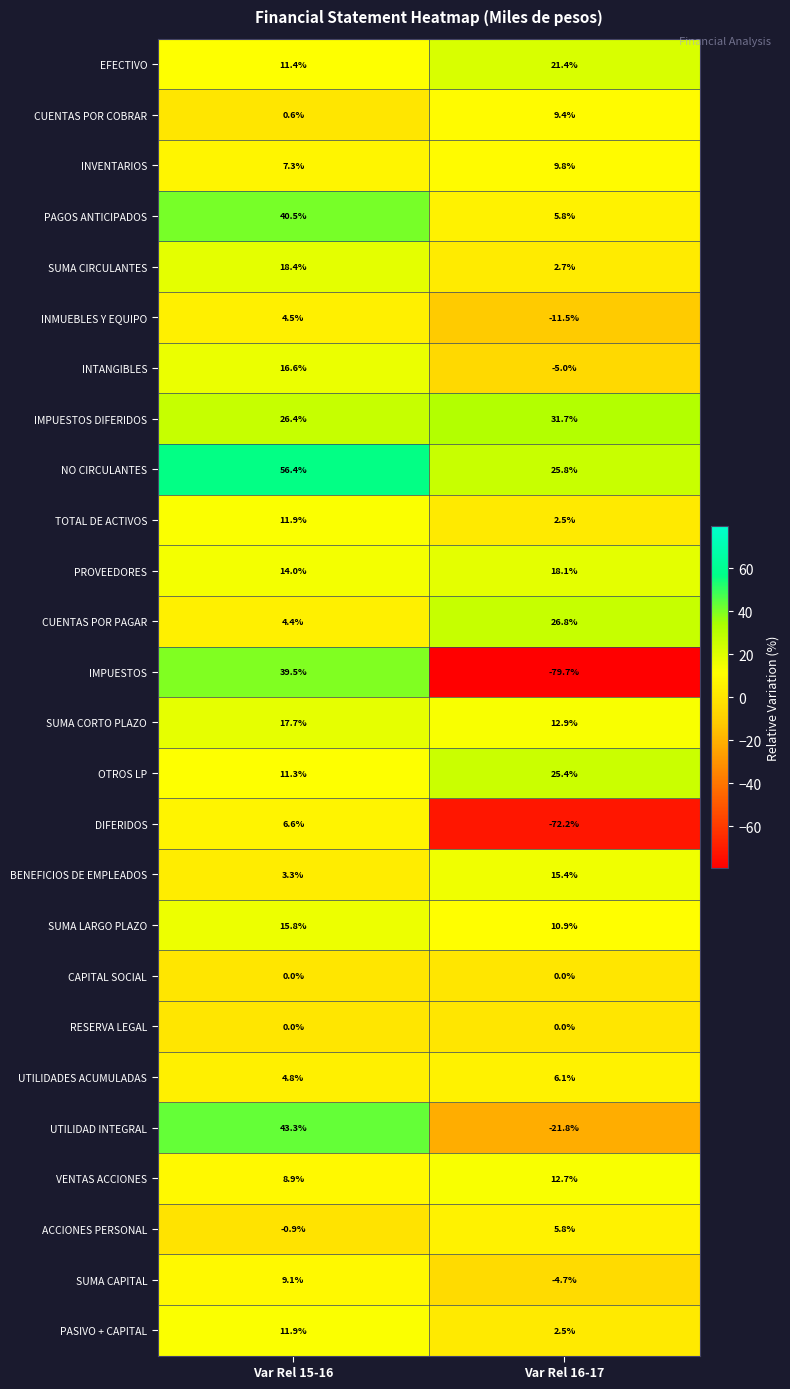

List the labels in order of PROVEEDORES value, smallest first.

Var Rel 15-16, Var Rel 16-17